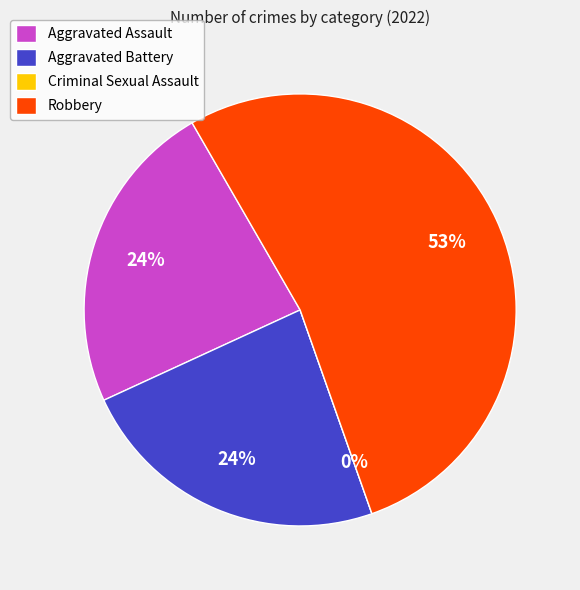

Count the number of slices in the pie.

4